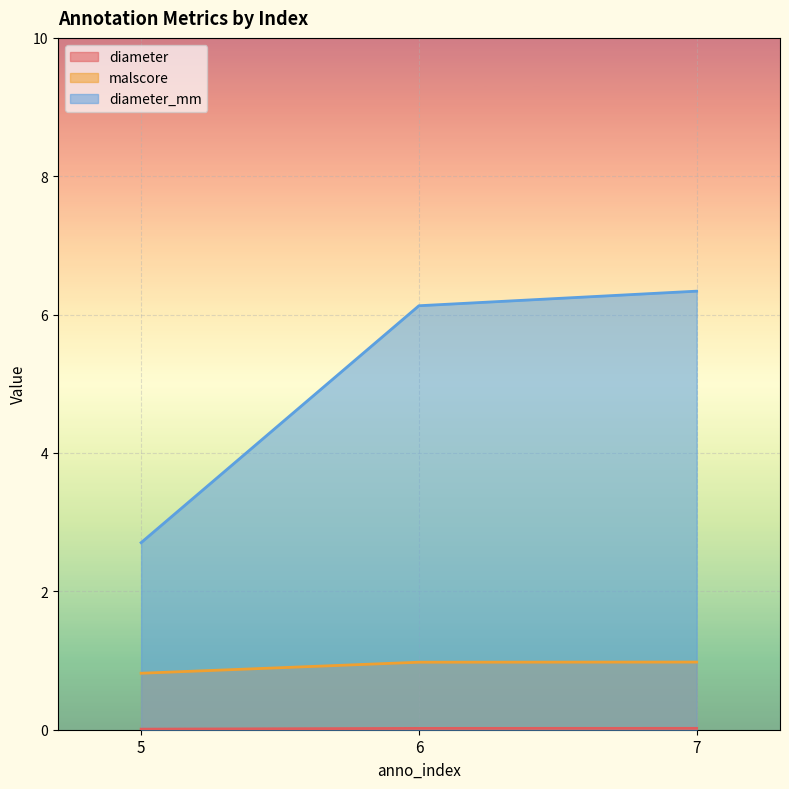

What is the value of the malscore point at the 2nd from the left?

1.0